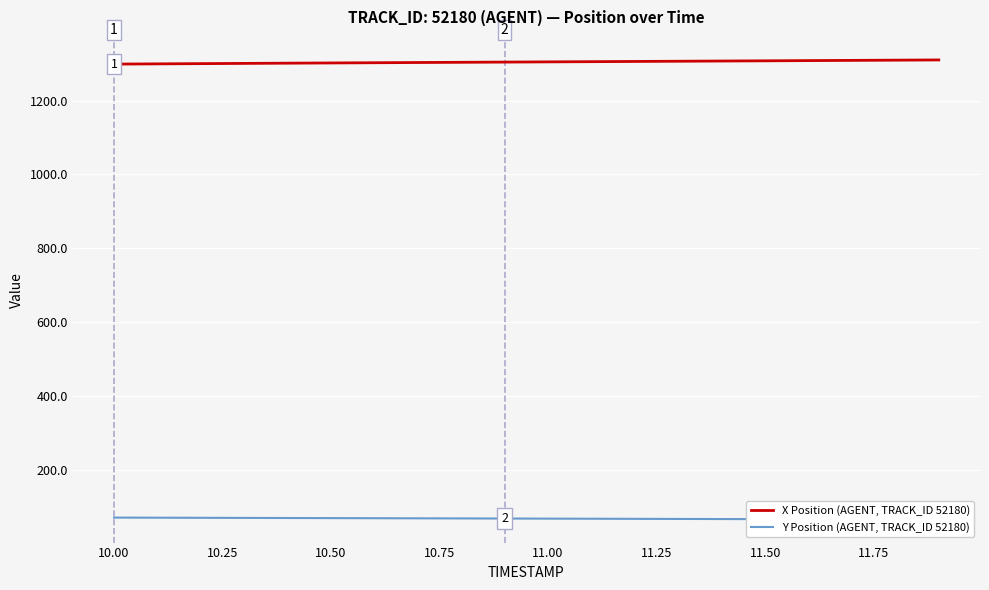

What is the highest value of the X Position (AGENT, TRACK_ID 52180) series?

1310.0